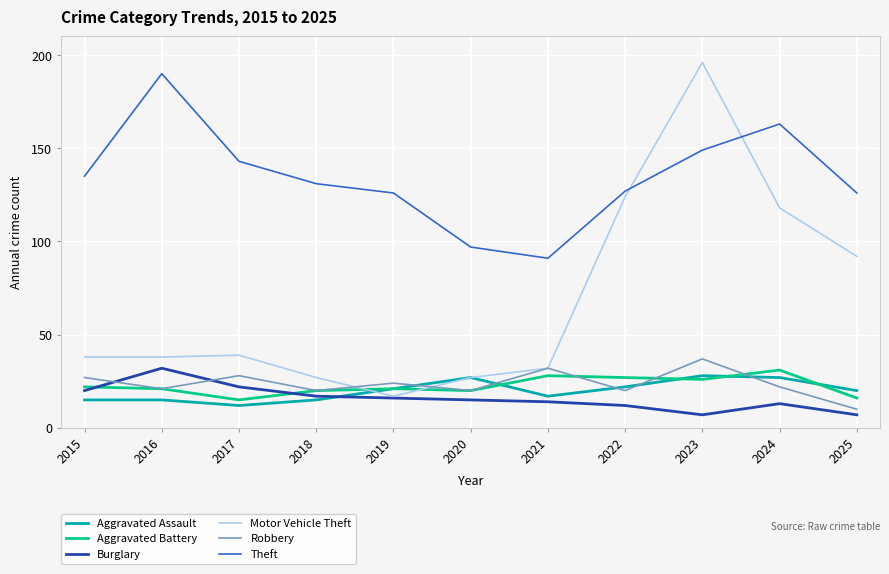

How many lines are shown in the chart?

6